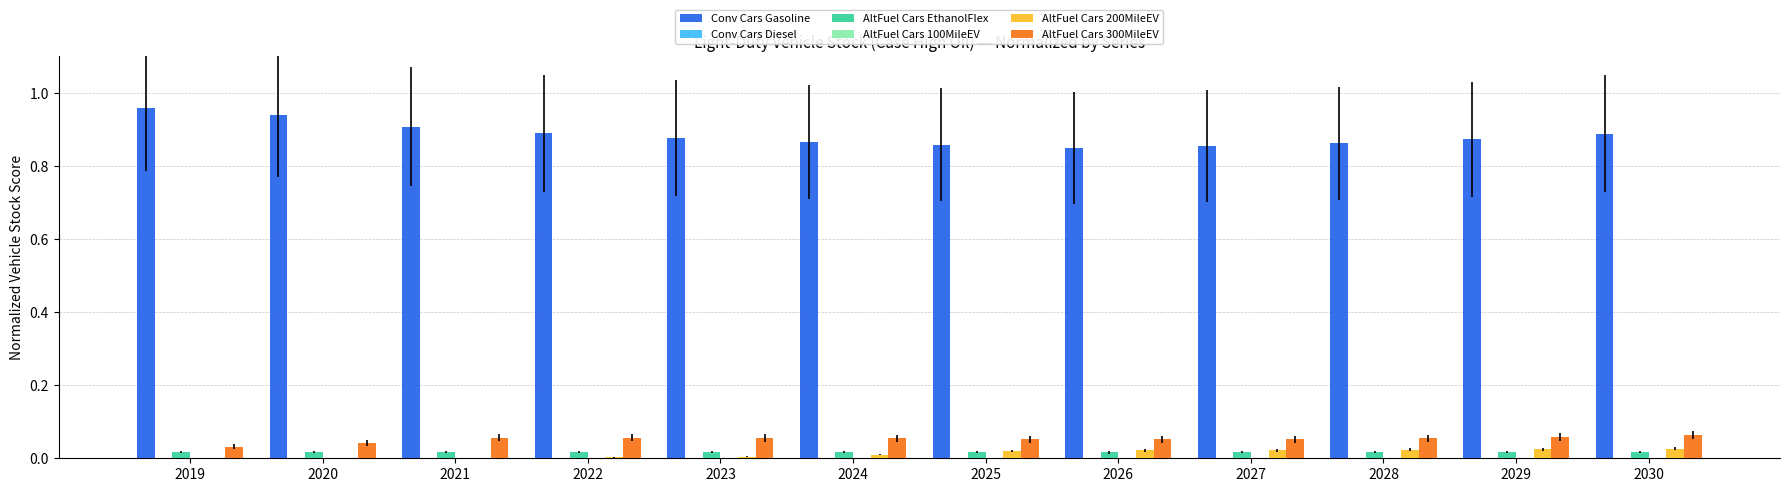

The value of AltFuel Cars 200MileEV at 2021 is 0.0. True or false?

True